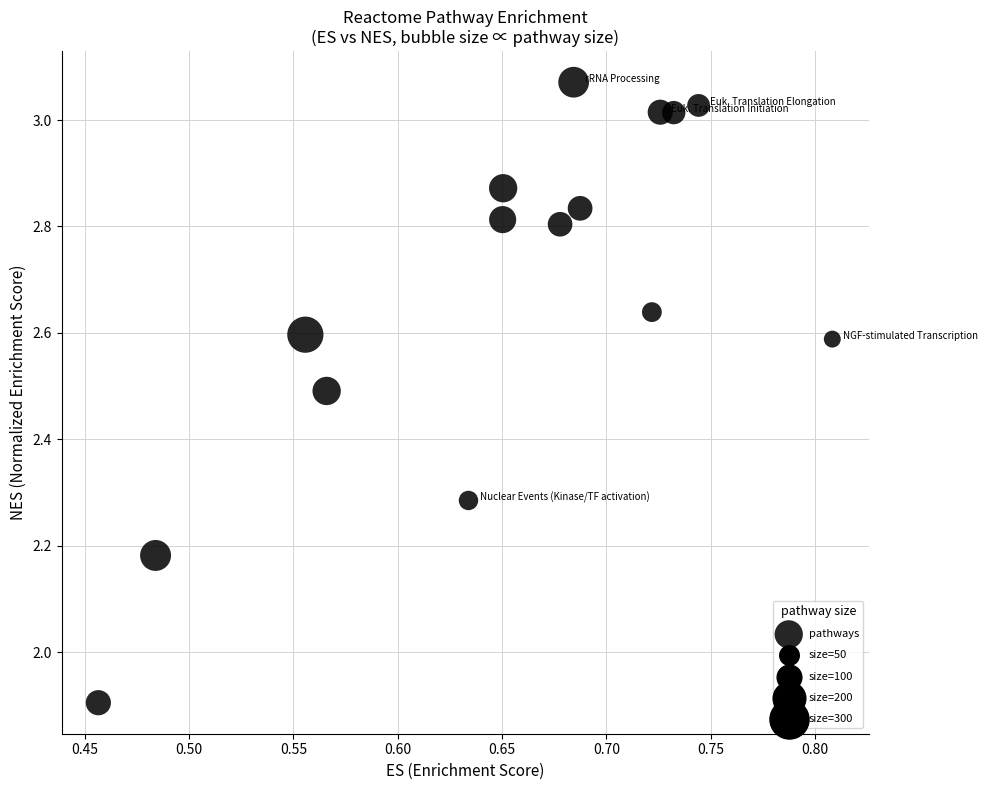

What is the range of X values (max minus min)?

0.4